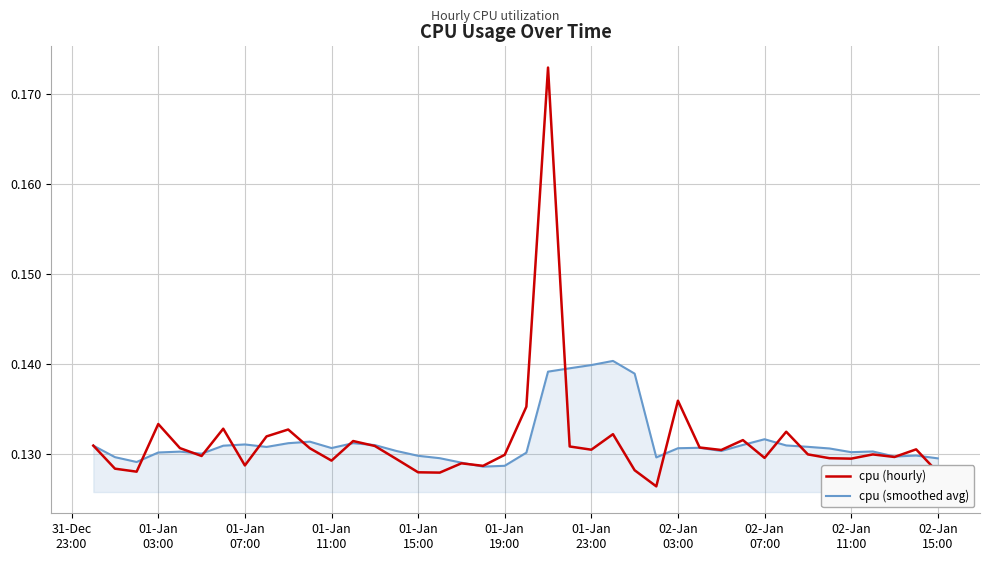

List the series in order of their peak value, lowest first.

cpu (smoothed avg), cpu (hourly)